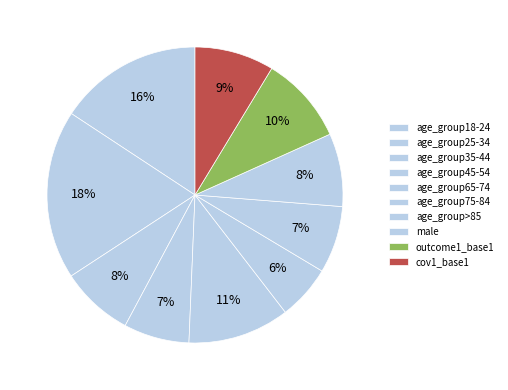

What is the change in value from age_group75-84 to male?

+0.3